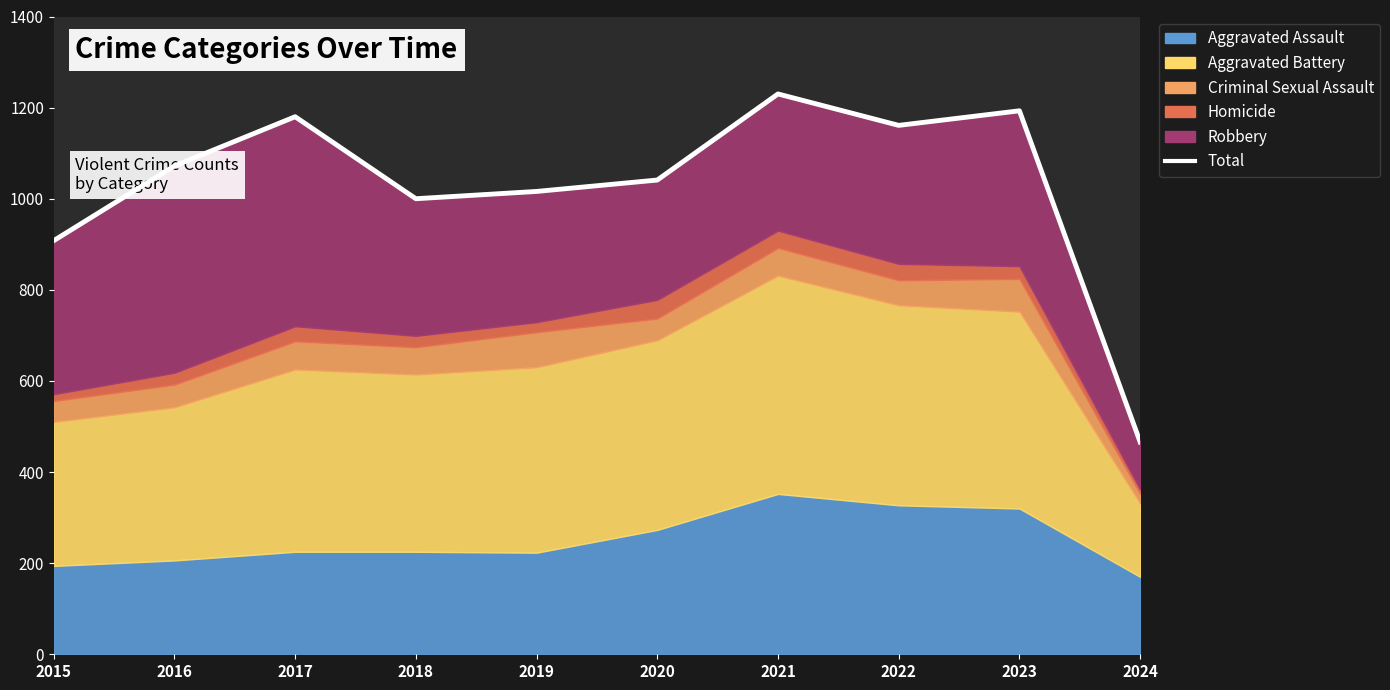

Reading left to right, transcribe all the data shown in this chart.

908	1072	1180	1000	1016	1041	1230	1161	1193	466